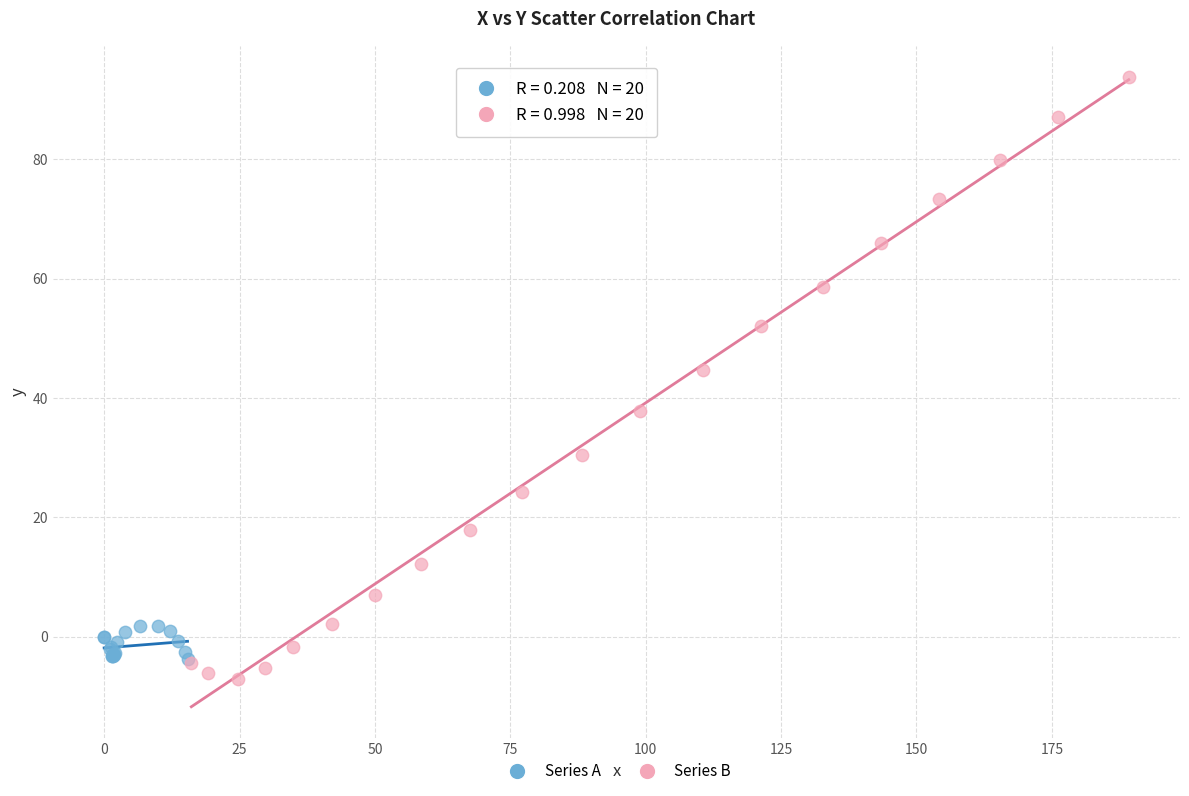

Which series contains the highest Y value?

Series B